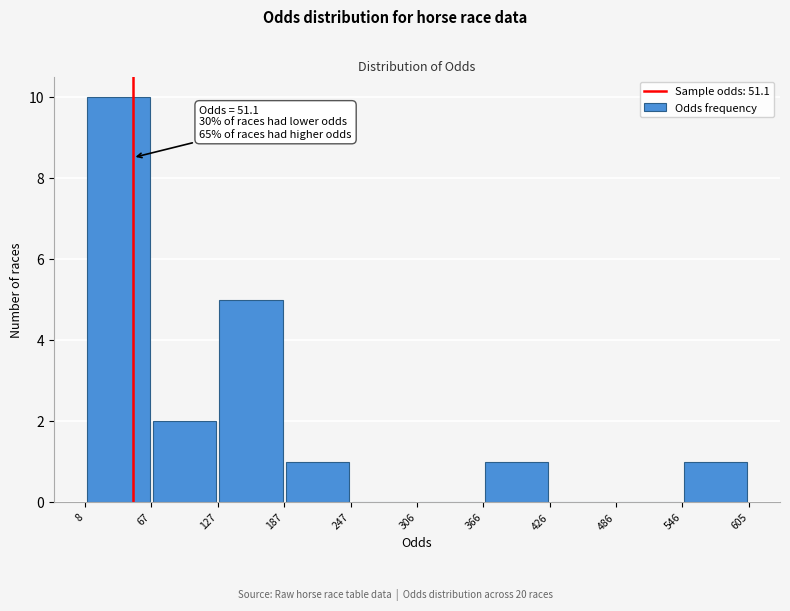

Over which range of the x-axis is the bar tallest?

8 to 67